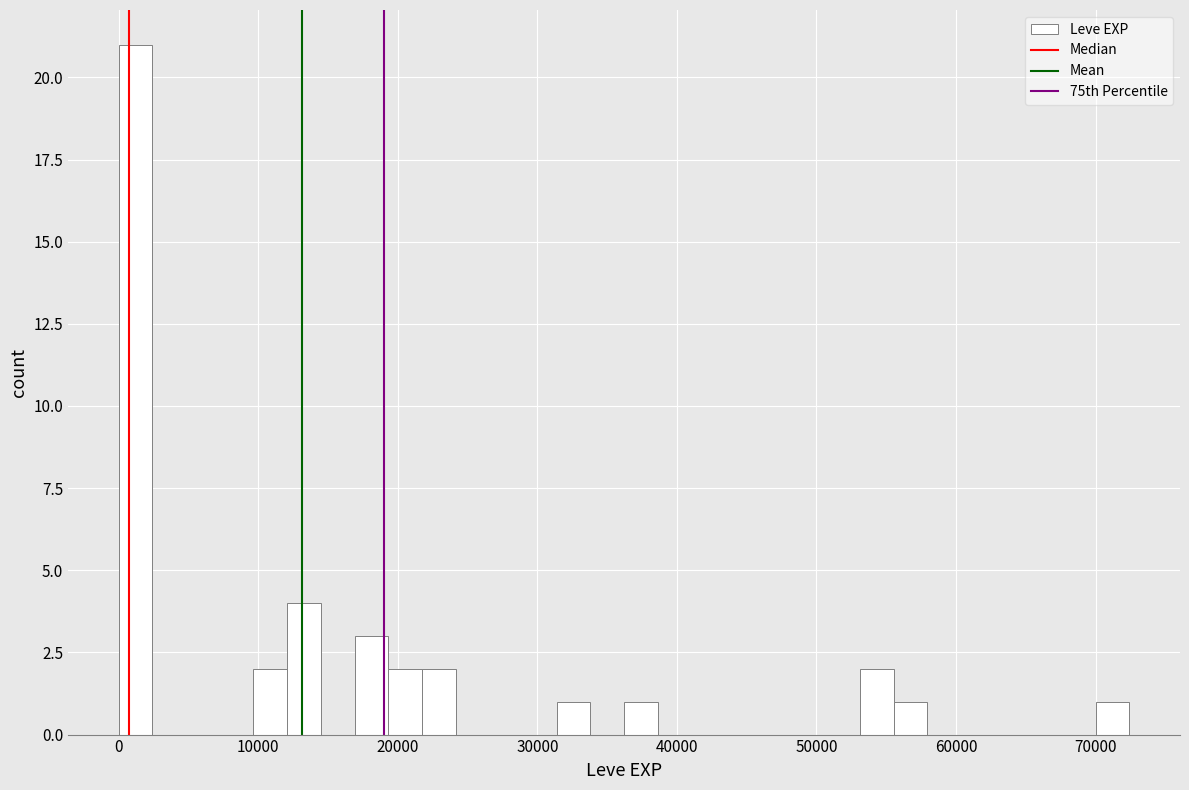

Around what value on the x-axis is the tallest bar? Give the approximate position of its centre, as read against the axis.

1000